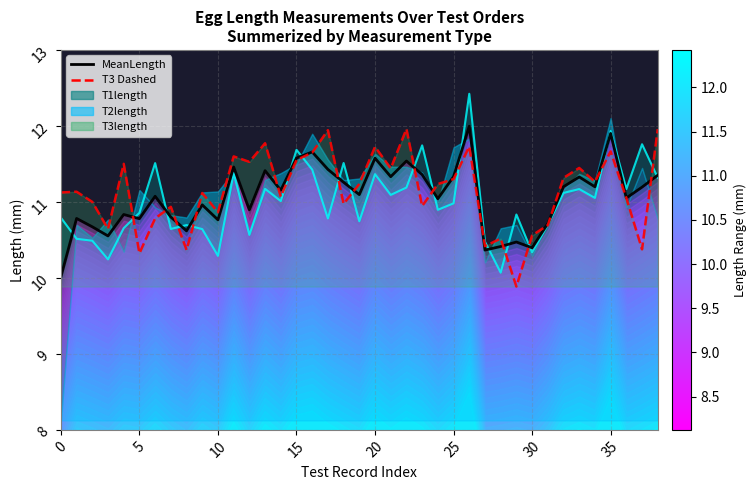

True or false: T1 Line has a value of 17.4 at 21.

False